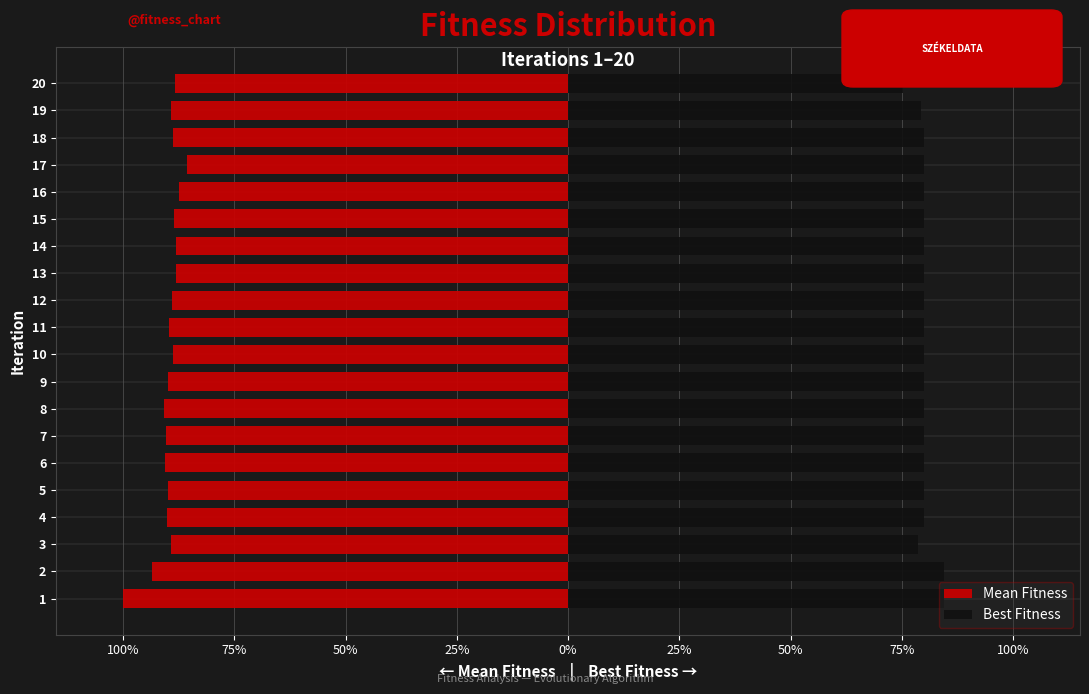

What is the difference between the highest and lowest values at 13?

167.9